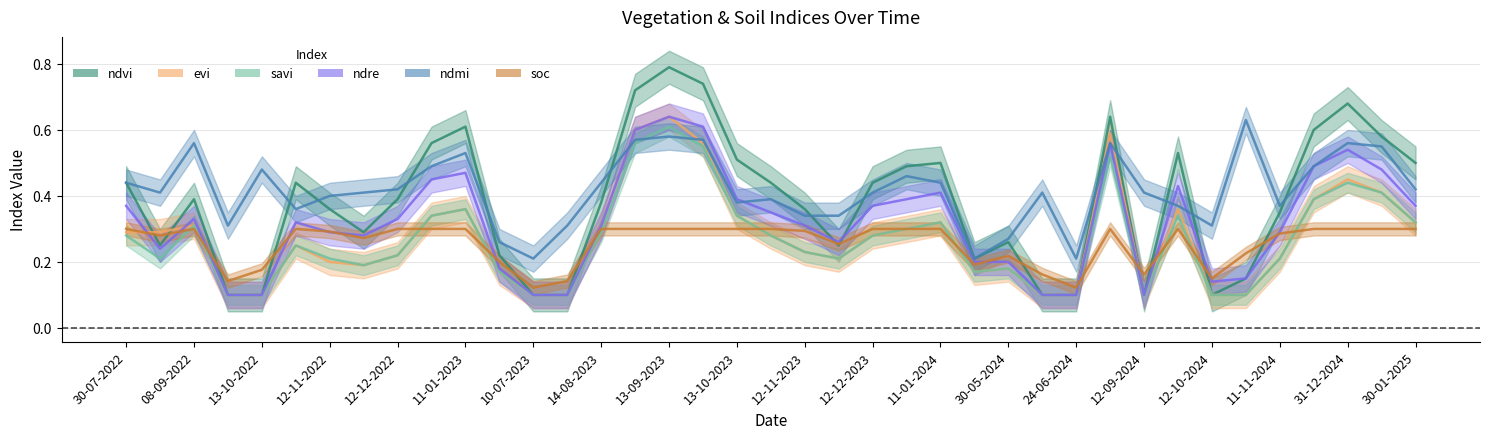

In soc, how many points are higher than both neighbors (excluding endpoints)?

5